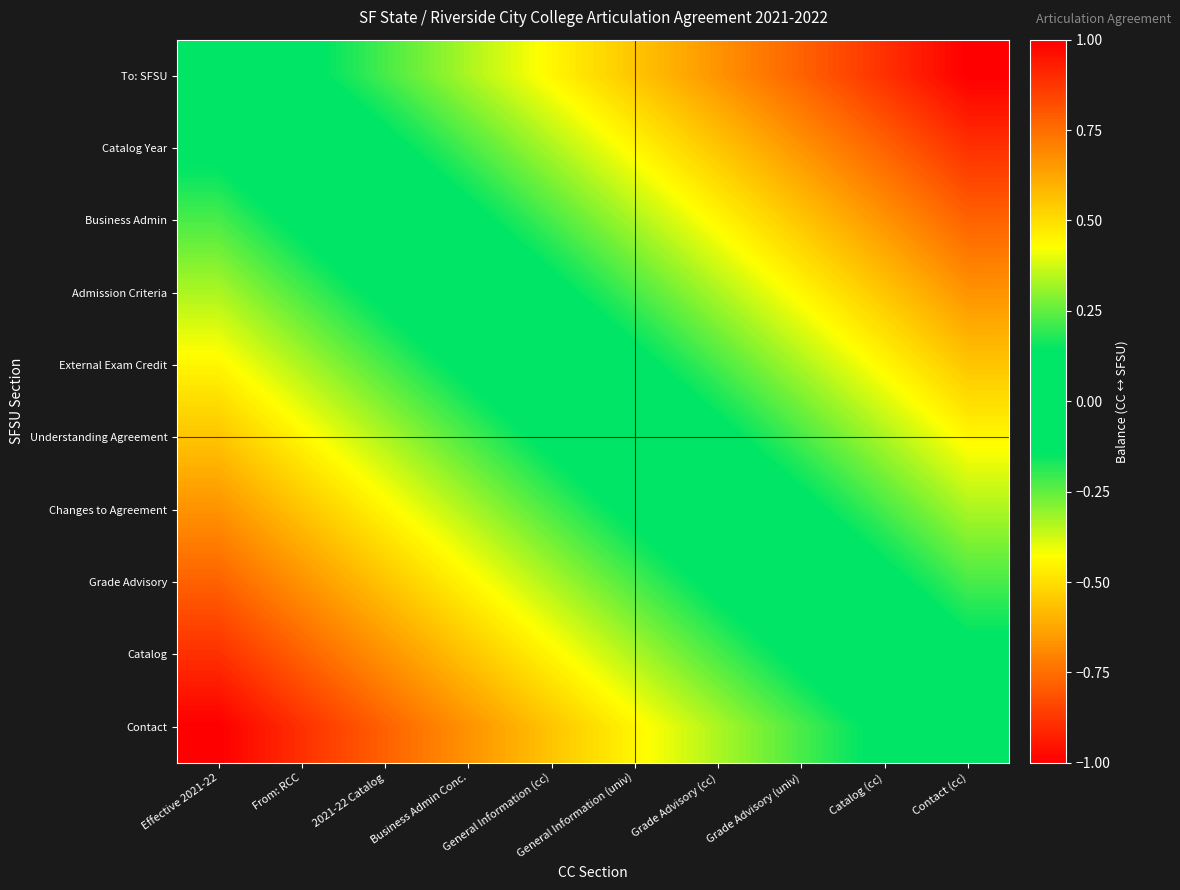

Reading left to right, what are all the values shown in this chart?

To: SFSU: Effective 2021-22=0.0	From: RCC=-0.1	2021-22 Catalog=-0.2	Business Admin Conc.=-0.3	General Information (cc)=-0.4	General Information (univ)=-0.6	Grade Advisory (cc)=-0.7	Grade Advisory (univ)=-0.8	Catalog (cc)=-0.9	Contact (cc)=-1.0
Catalog Year: Effective 2021-22=0.1	From: RCC=0.0	2021-22 Catalog=-0.1	Business Admin Conc.=-0.2	General Information (cc)=-0.3	General Information (univ)=-0.4	Grade Advisory (cc)=-0.6	Grade Advisory (univ)=-0.7	Catalog (cc)=-0.8	Contact (cc)=-0.9
Business Admin: Effective 2021-22=0.2	From: RCC=0.1	2021-22 Catalog=0.0	Business Admin Conc.=-0.1	General Information (cc)=-0.2	General Information (univ)=-0.3	Grade Advisory (cc)=-0.4	Grade Advisory (univ)=-0.6	Catalog (cc)=-0.7	Contact (cc)=-0.8
Admission Criteria: Effective 2021-22=0.3	From: RCC=0.2	2021-22 Catalog=0.1	Business Admin Conc.=0.0	General Information (cc)=-0.1	General Information (univ)=-0.2	Grade Advisory (cc)=-0.3	Grade Advisory (univ)=-0.4	Catalog (cc)=-0.6	Contact (cc)=-0.7
External Exam Credit: Effective 2021-22=0.4	From: RCC=0.3	2021-22 Catalog=0.2	Business Admin Conc.=0.1	General Information (cc)=0.0	General Information (univ)=-0.1	Grade Advisory (cc)=-0.2	Grade Advisory (univ)=-0.3	Catalog (cc)=-0.4	Contact (cc)=-0.6
Understanding Agreement: Effective 2021-22=0.6	From: RCC=0.4	2021-22 Catalog=0.3	Business Admin Conc.=0.2	General Information (cc)=0.1	General Information (univ)=0.0	Grade Advisory (cc)=-0.1	Grade Advisory (univ)=-0.2	Catalog (cc)=-0.3	Contact (cc)=-0.4
Changes to Agreement: Effective 2021-22=0.7	From: RCC=0.6	2021-22 Catalog=0.4	Business Admin Conc.=0.3	General Information (cc)=0.2	General Information (univ)=0.1	Grade Advisory (cc)=0.0	Grade Advisory (univ)=-0.1	Catalog (cc)=-0.2	Contact (cc)=-0.3
Grade Advisory: Effective 2021-22=0.8	From: RCC=0.7	2021-22 Catalog=0.6	Business Admin Conc.=0.4	General Information (cc)=0.3	General Information (univ)=0.2	Grade Advisory (cc)=0.1	Grade Advisory (univ)=0.0	Catalog (cc)=-0.1	Contact (cc)=-0.2
Catalog: Effective 2021-22=0.9	From: RCC=0.8	2021-22 Catalog=0.7	Business Admin Conc.=0.6	General Information (cc)=0.4	General Information (univ)=0.3	Grade Advisory (cc)=0.2	Grade Advisory (univ)=0.1	Catalog (cc)=0.0	Contact (cc)=-0.1
Contact: Effective 2021-22=1.0	From: RCC=0.9	2021-22 Catalog=0.8	Business Admin Conc.=0.7	General Information (cc)=0.6	General Information (univ)=0.4	Grade Advisory (cc)=0.3	Grade Advisory (univ)=0.2	Catalog (cc)=0.1	Contact (cc)=0.0